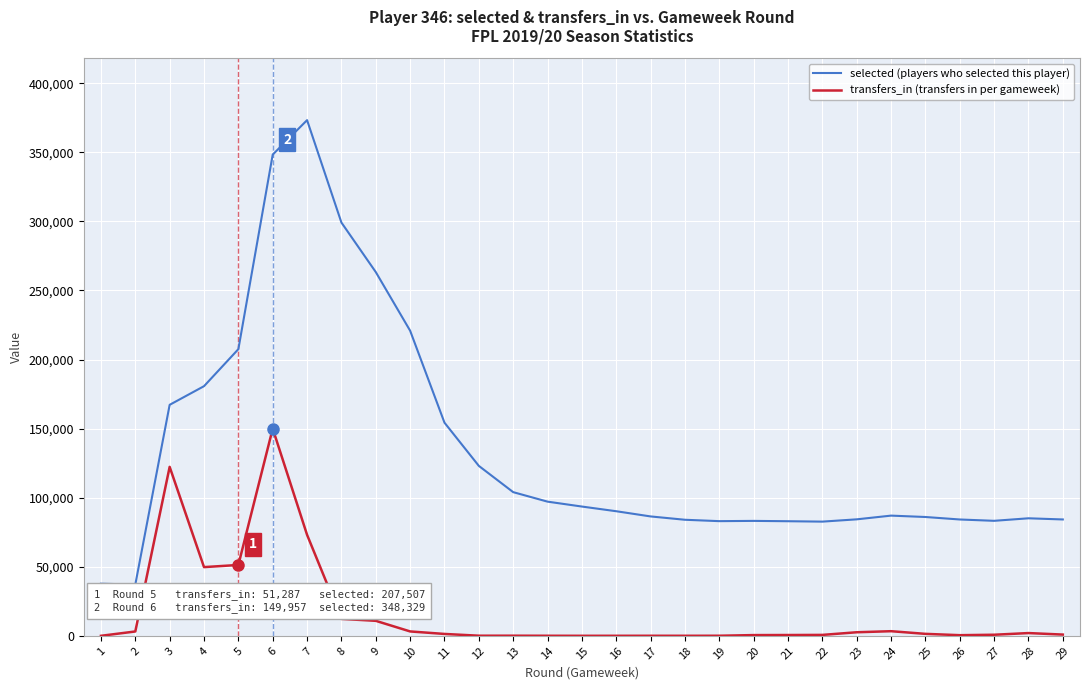

What is the greatest value displayed?

373275